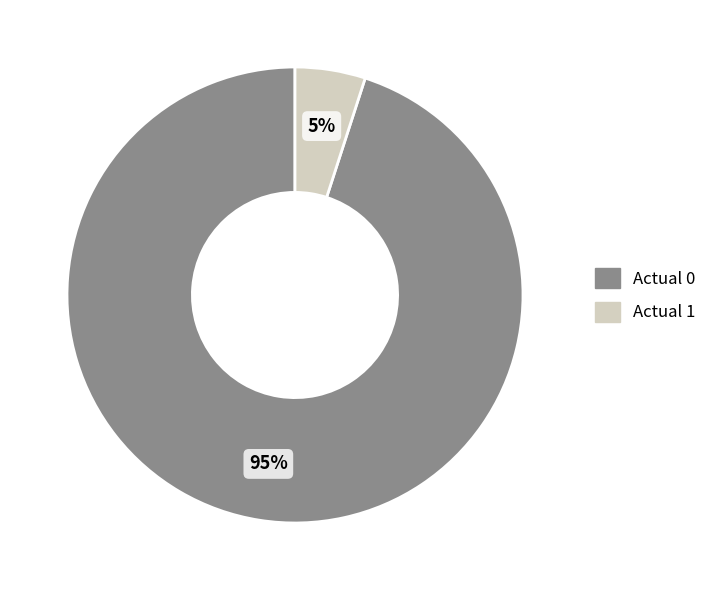

Which slice is the smallest?

Actual 1